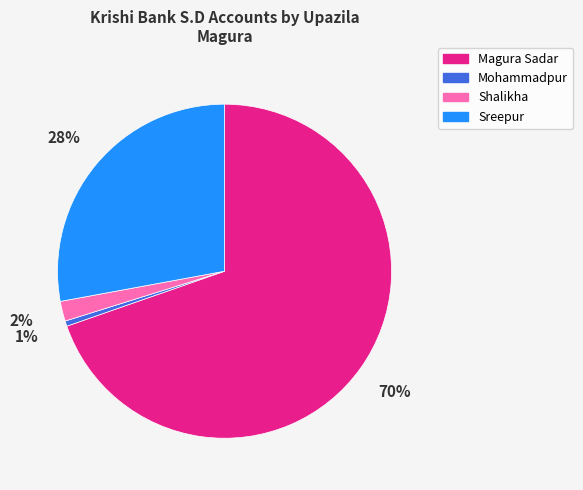

Which has a higher value, Shalikha or Sreepur?

Sreepur